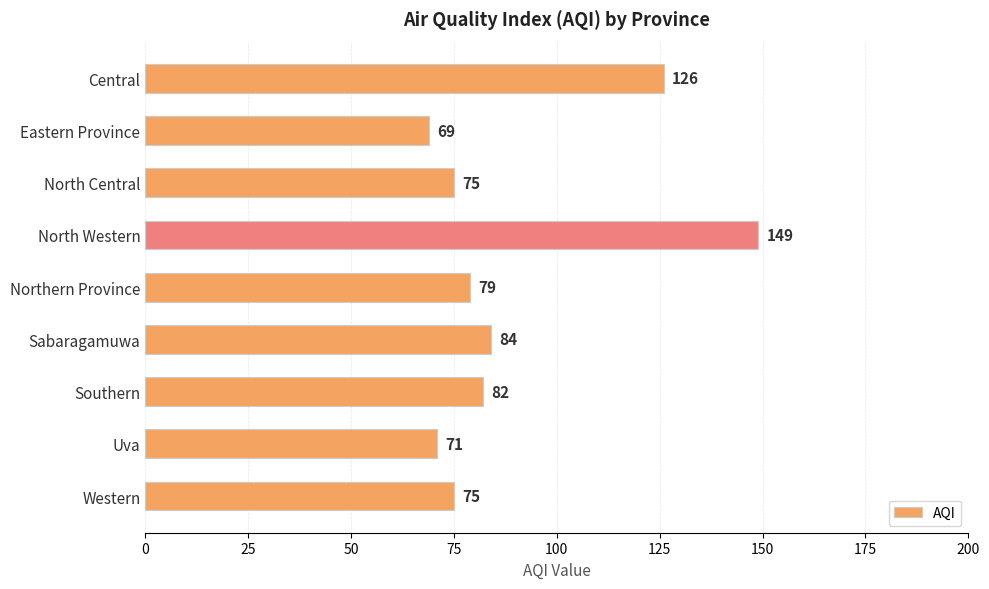

What is the difference between the maximum and minimum values?

80